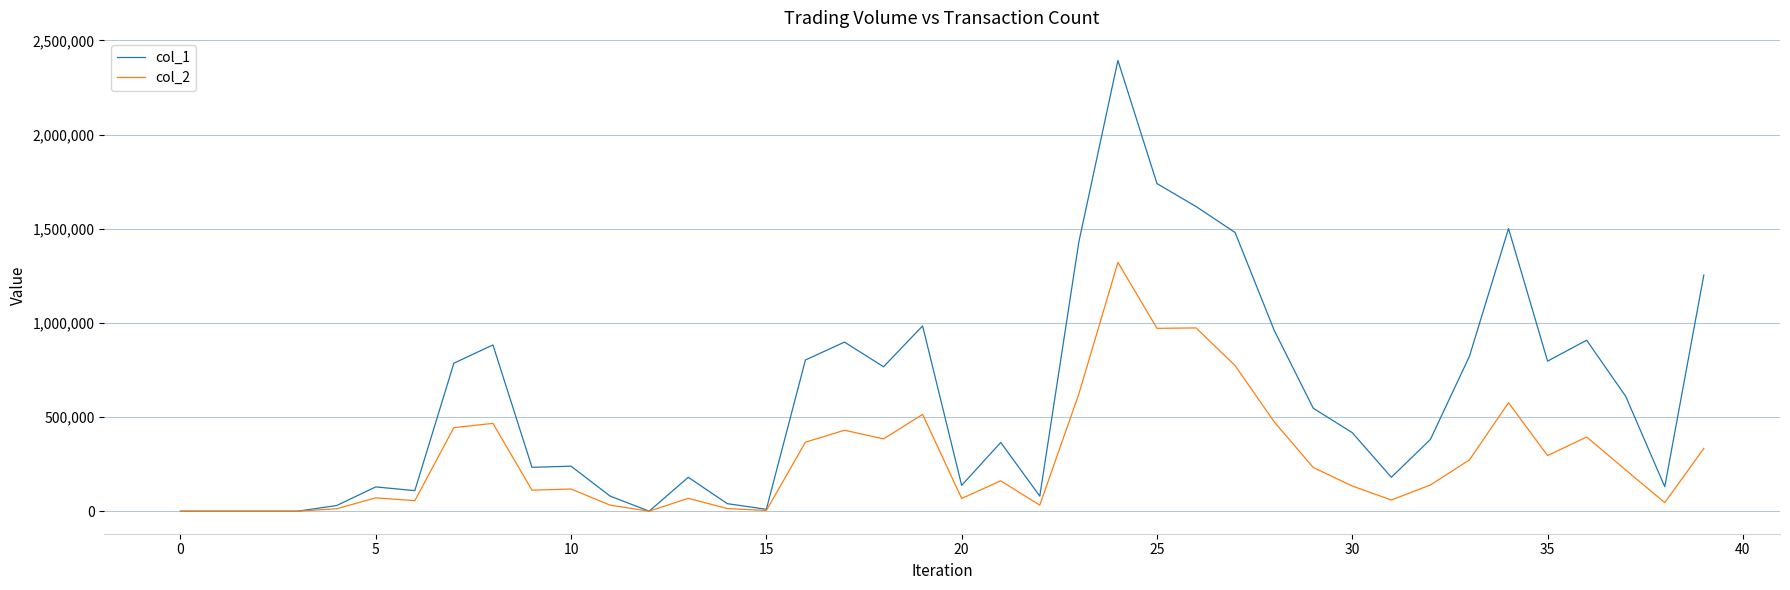

Rank the series by their maximum value, from lowest to highest.

col_2, col_1